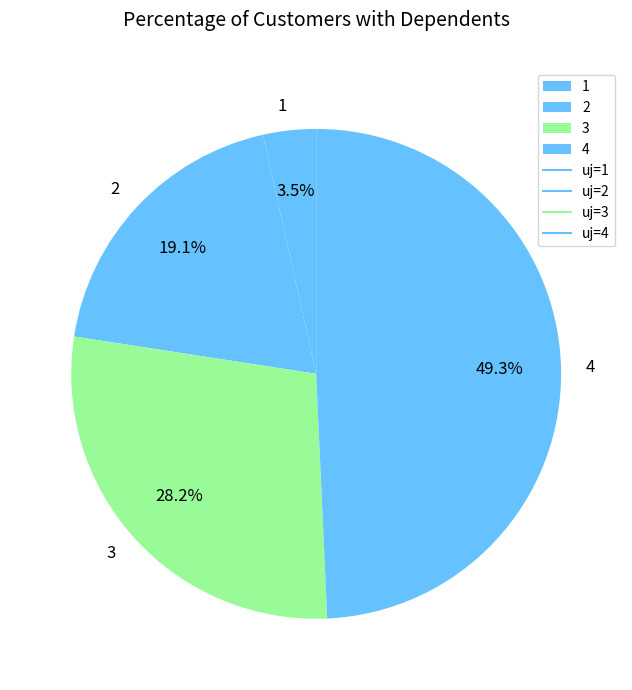

What is the smallest slice in the pie chart?

1